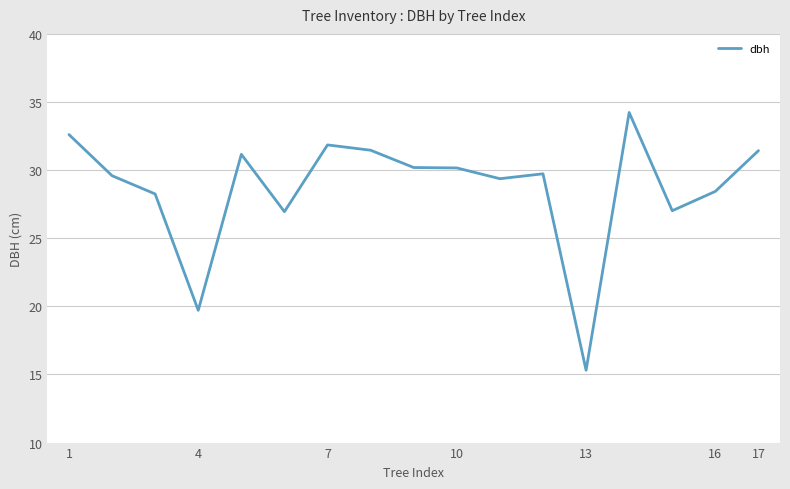

What is the smallest value displayed?

15.3